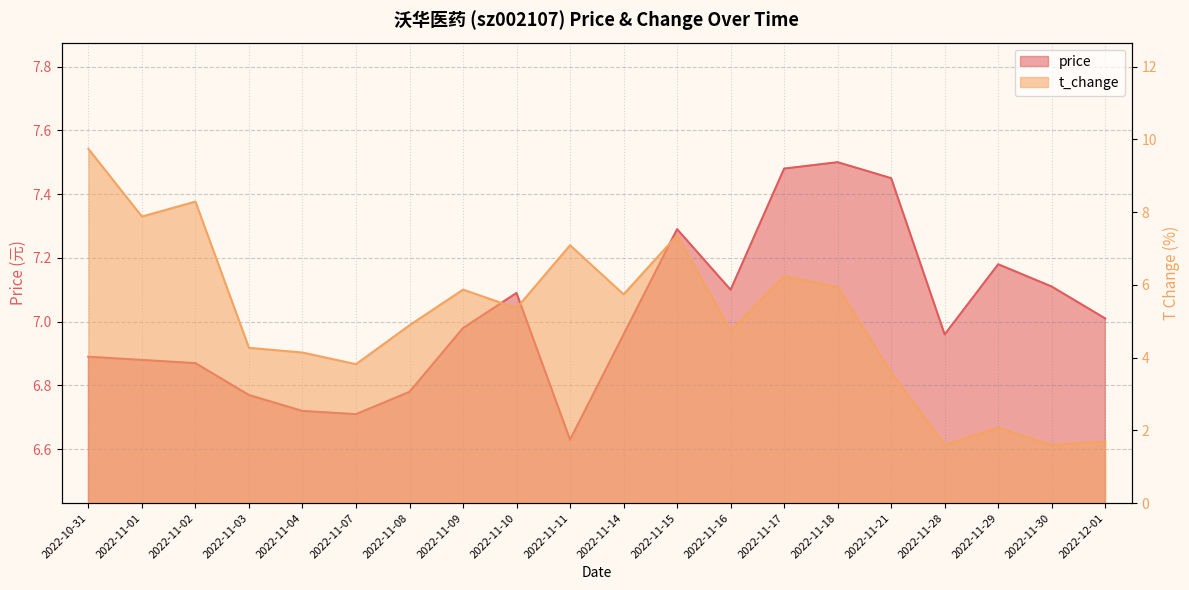

In t_change, how many points are lower than both neighbors (excluding endpoints)?

7